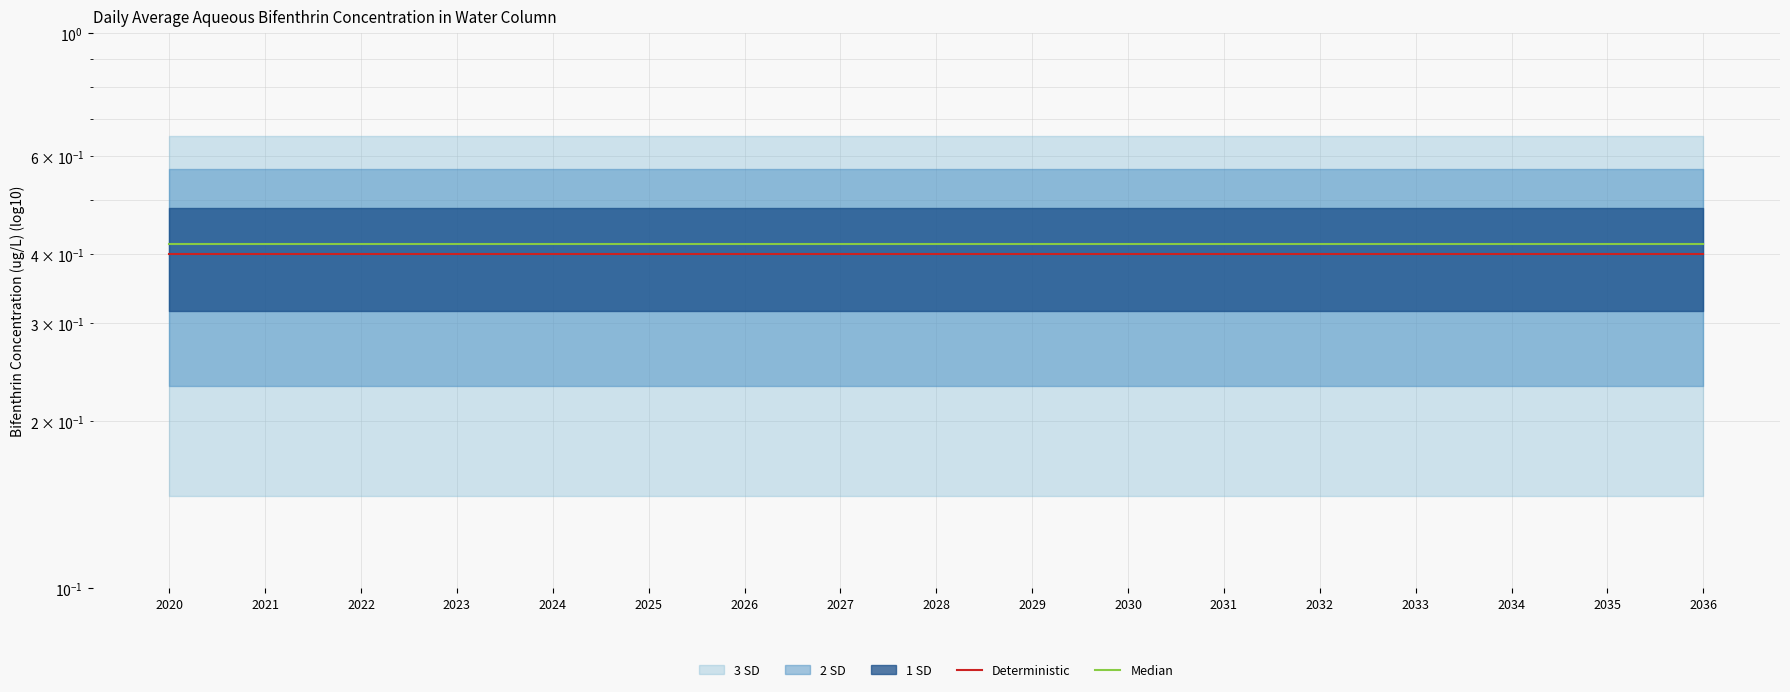

True or false: Deterministic and Median cross at least once.

False